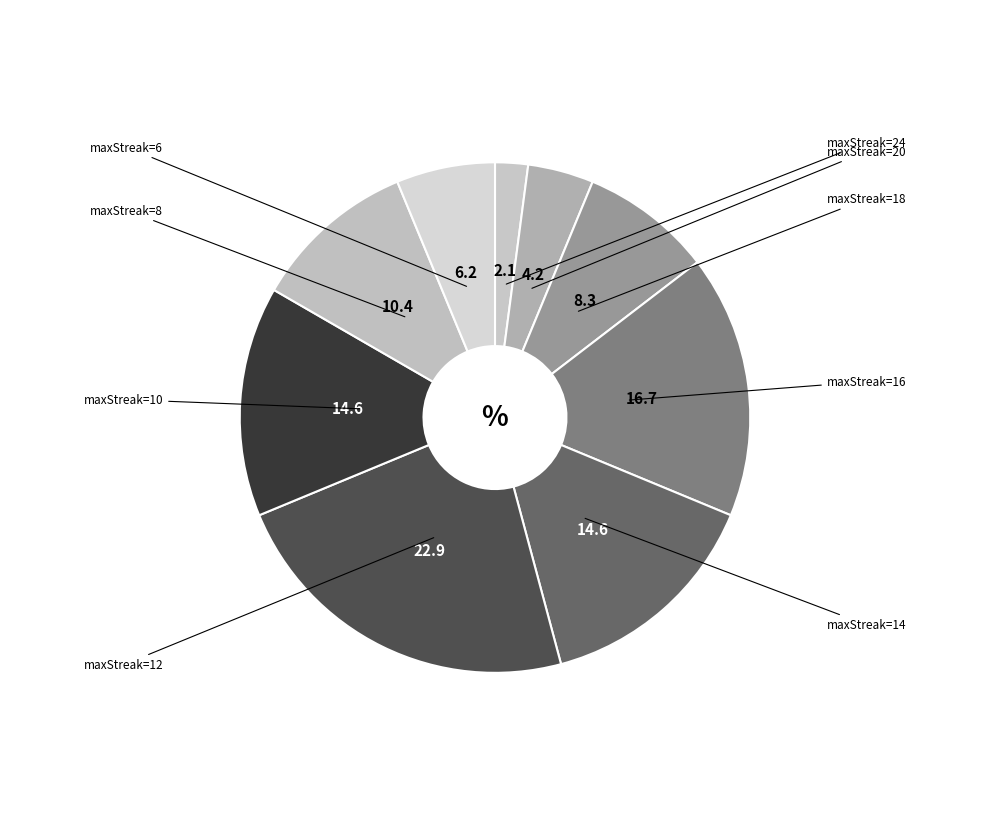

How many slices are in this pie chart?

9